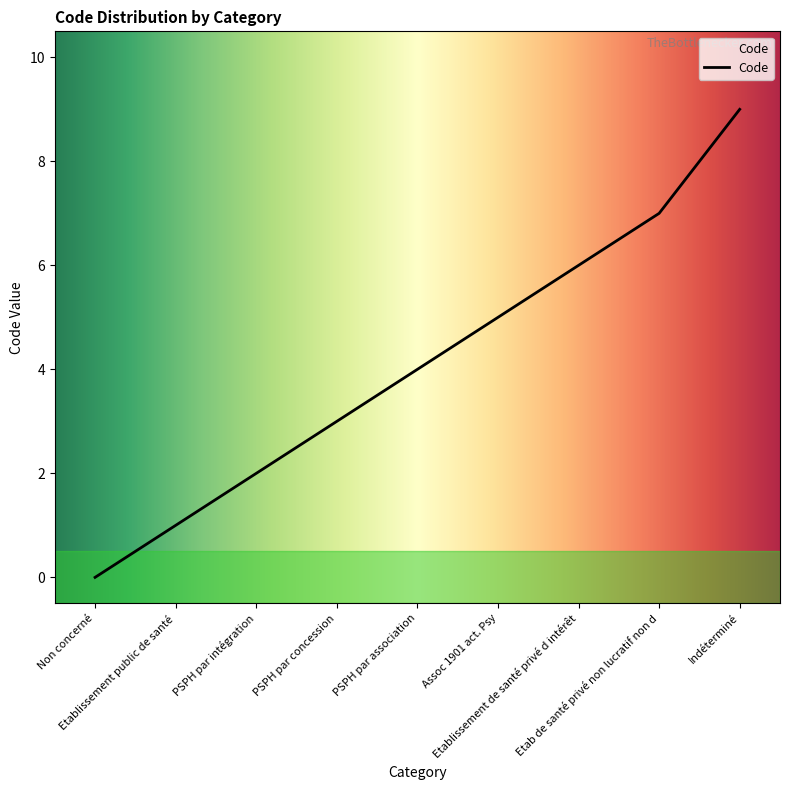

Reading left to right, extract all data points from this chart.

Non concerné=0	Etablissement public de santé=1	PSPH par intégration=2	PSPH par concession=3	PSPH par association=4	Assoc 1901 act. Psy=5	Etablissement de santé privé d intérêt=6	Etab de santé privé non lucratif non d=7	Indéterminé=9